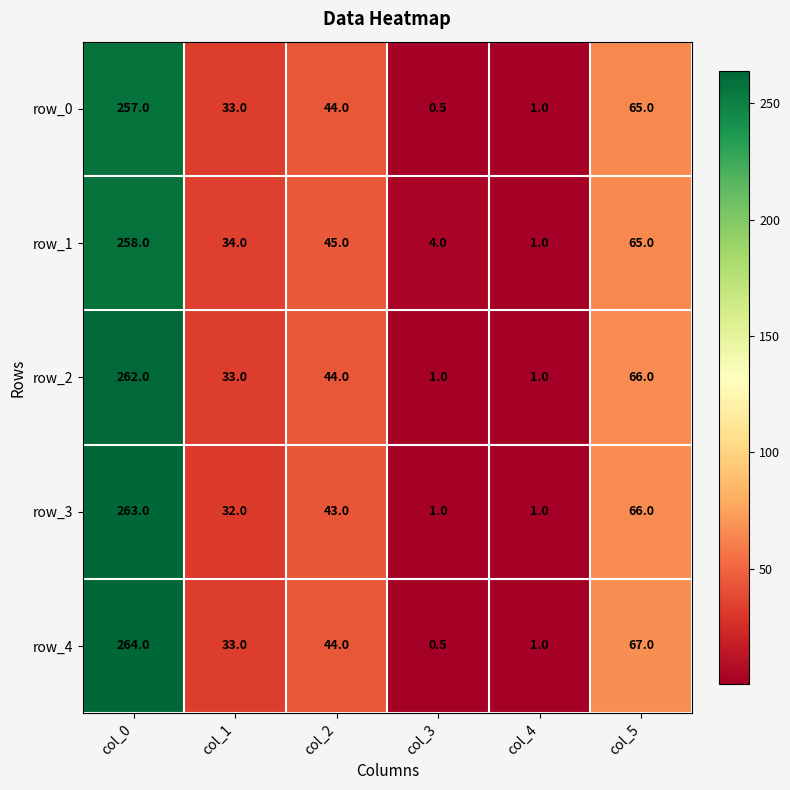

Which series has the largest range (max minus min)?

row_4